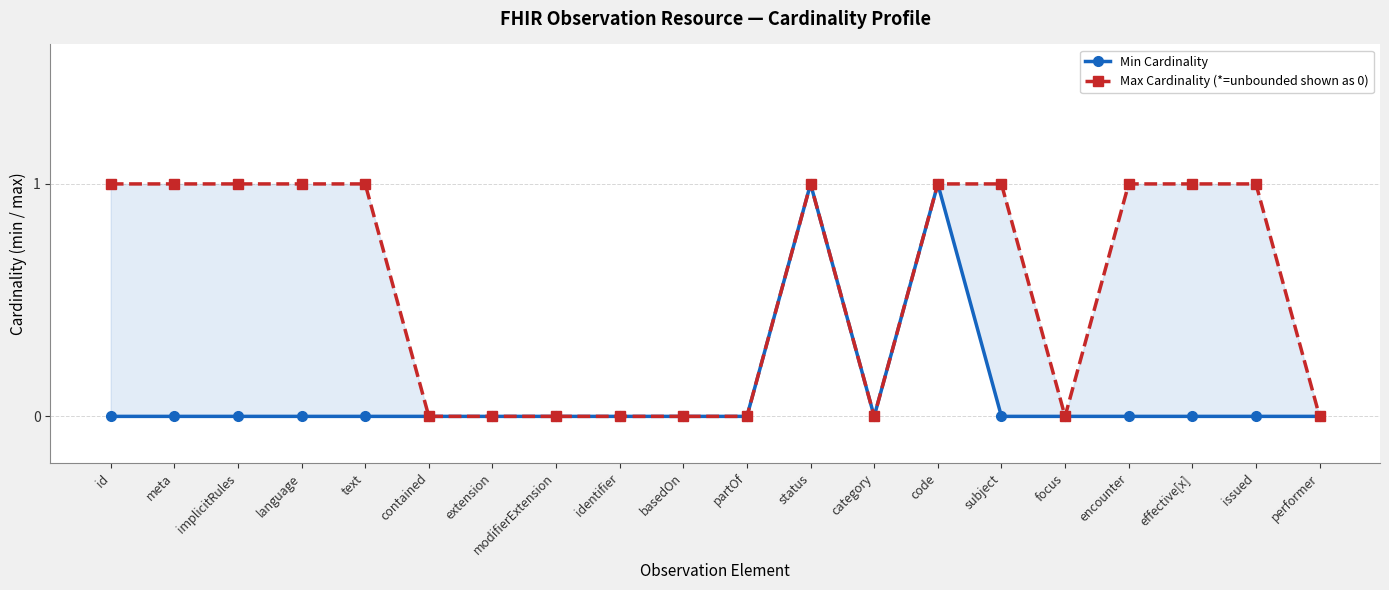

Count the number of data series in this chart.

2